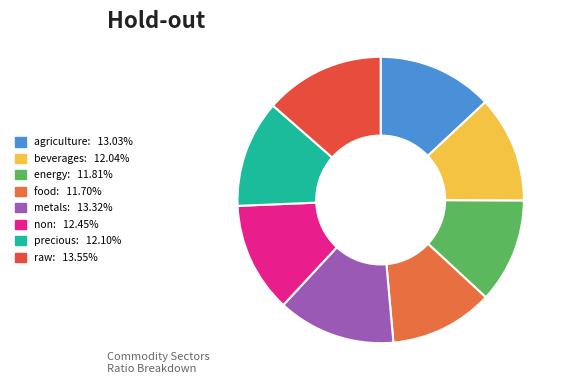

Which slice is the smallest?

food